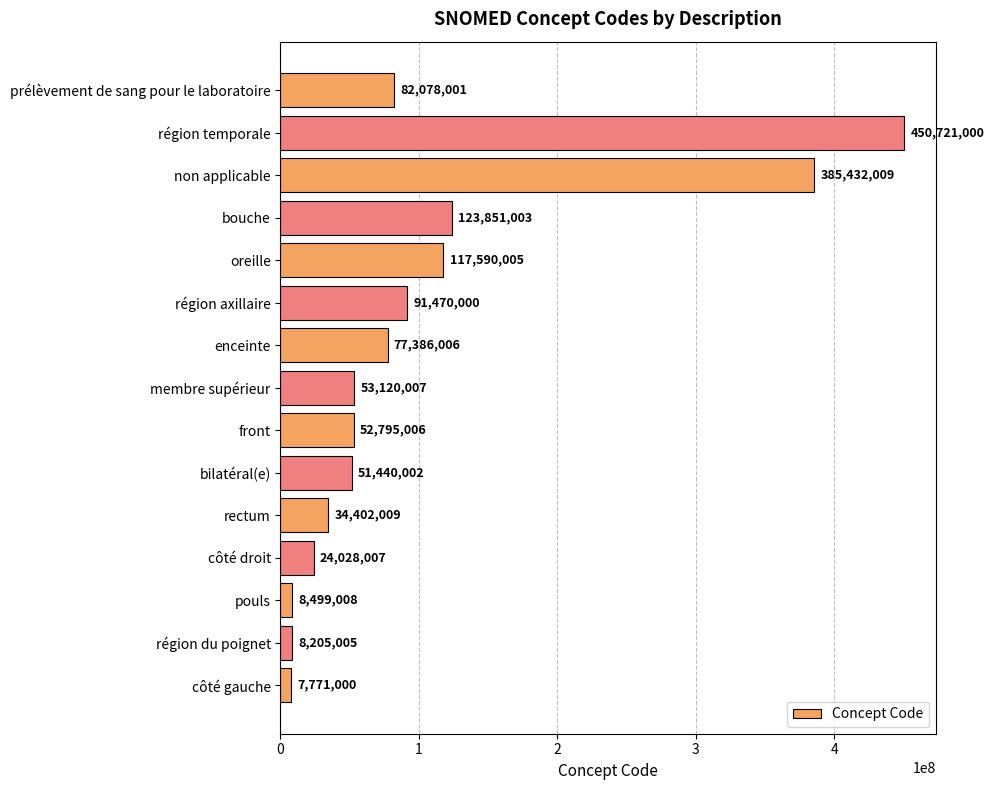

The value at côté droit is 41213873. True or false?

False